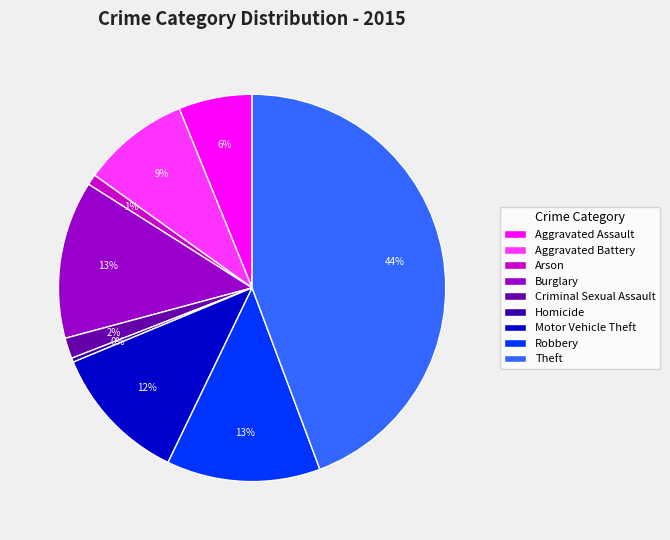

Is it true that Theft is 30% of the pie?

False